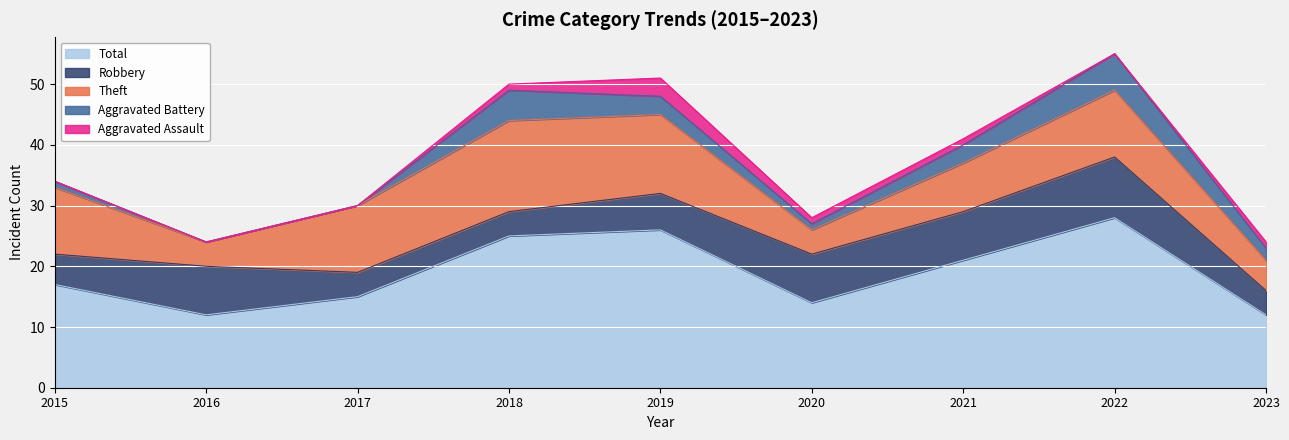

True or false: Robbery and Aggravated Assault intersect in this chart.

False